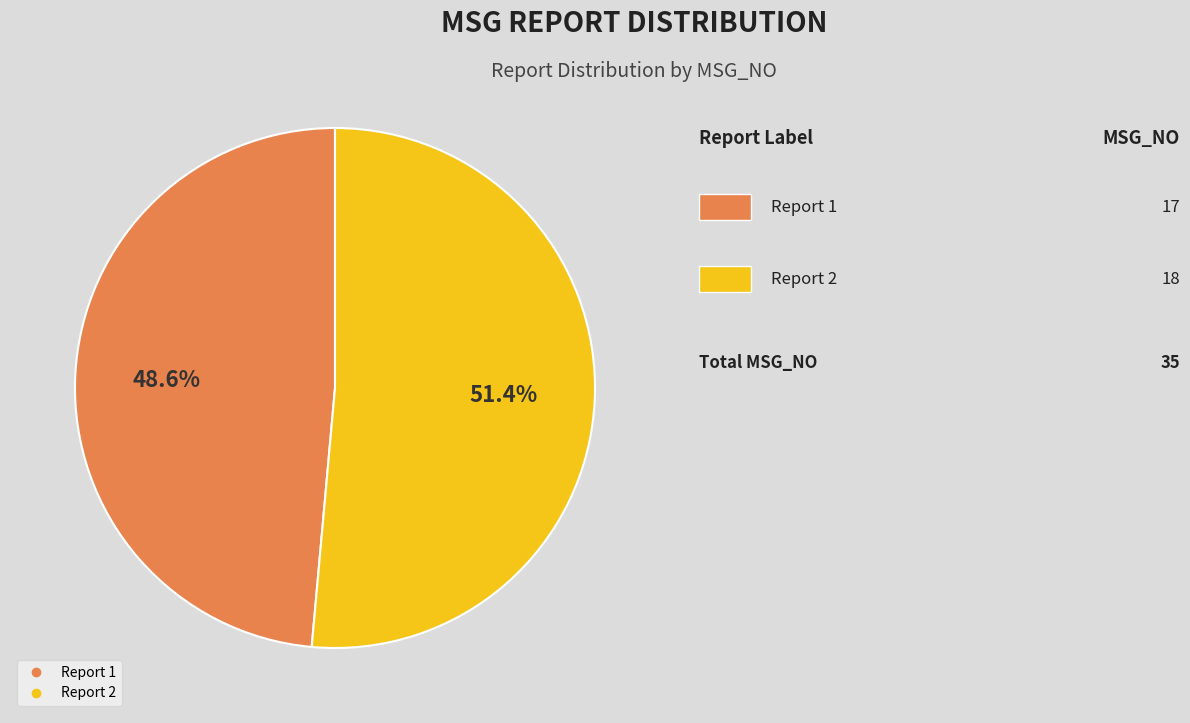

Is there any slice that represents more than half of the pie?

Yes